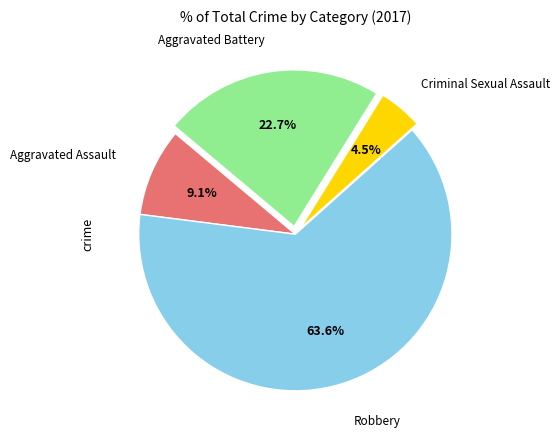

Does any single category account for the majority?

Yes